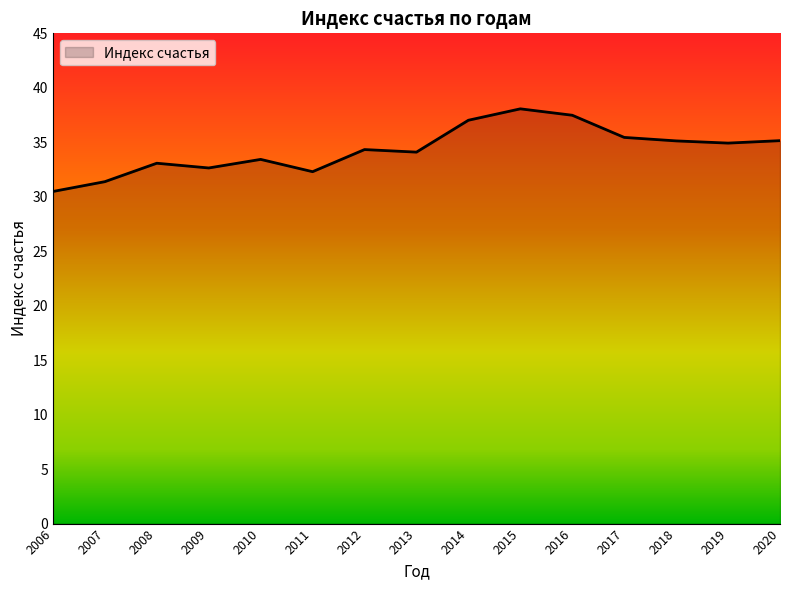

Does the chart have visible grid lines?

No